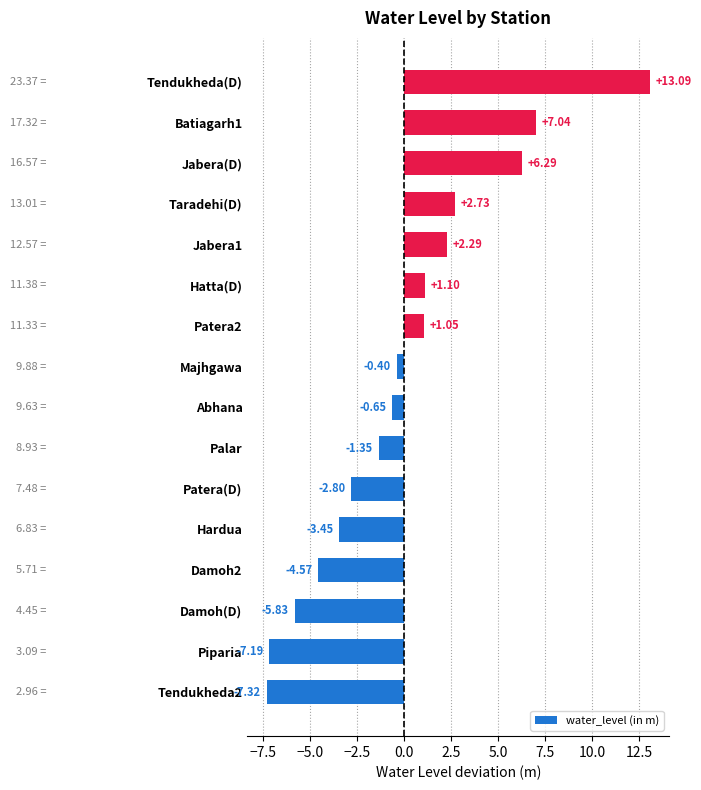

What is the smallest value displayed?

-7.3